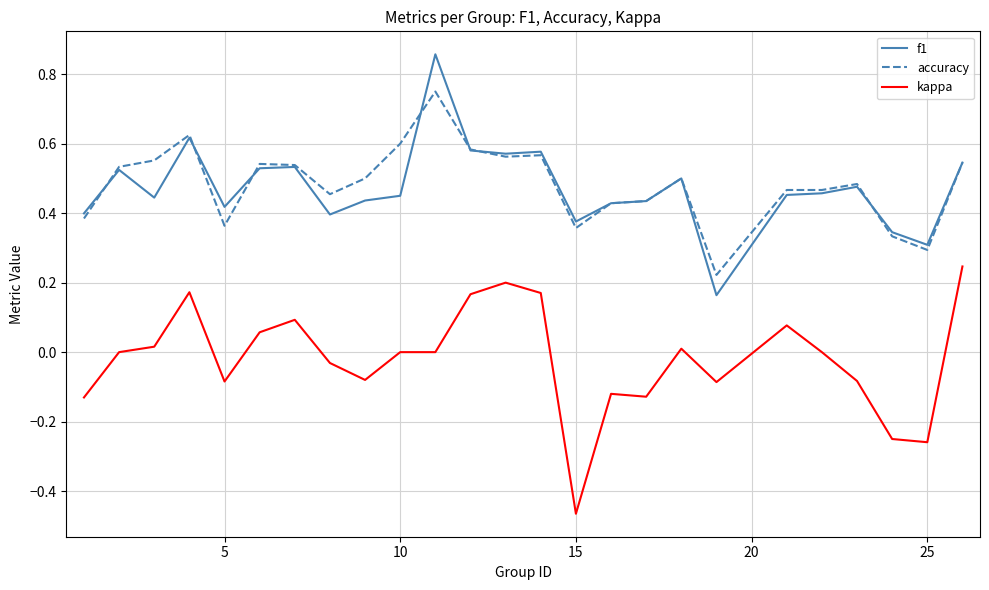

List the series in order of their peak value, highest first.

f1, accuracy, kappa